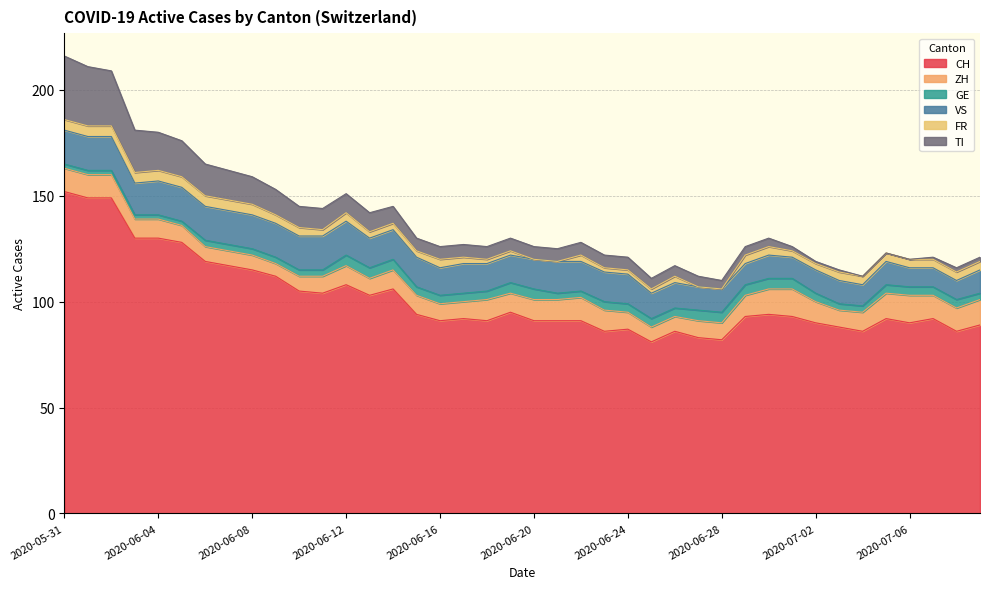

True or false: CH has more than 1 points higher than both neighbors.

True